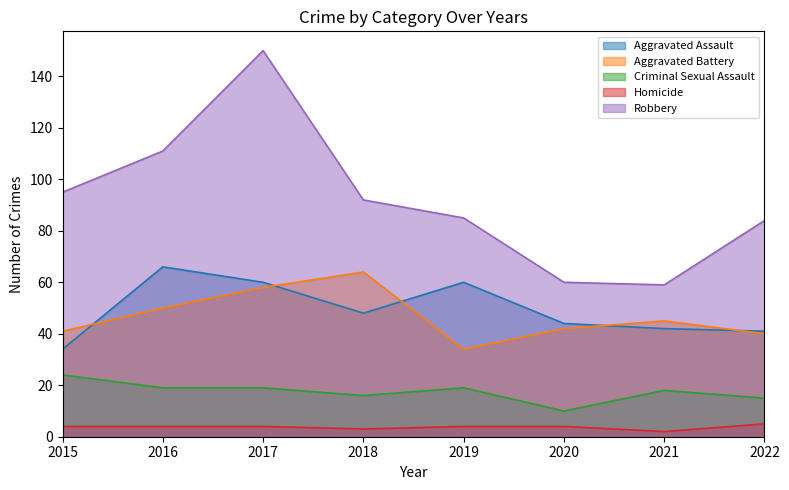

In Criminal Sexual Assault, how many points are lower than both neighbors (excluding endpoints)?

2